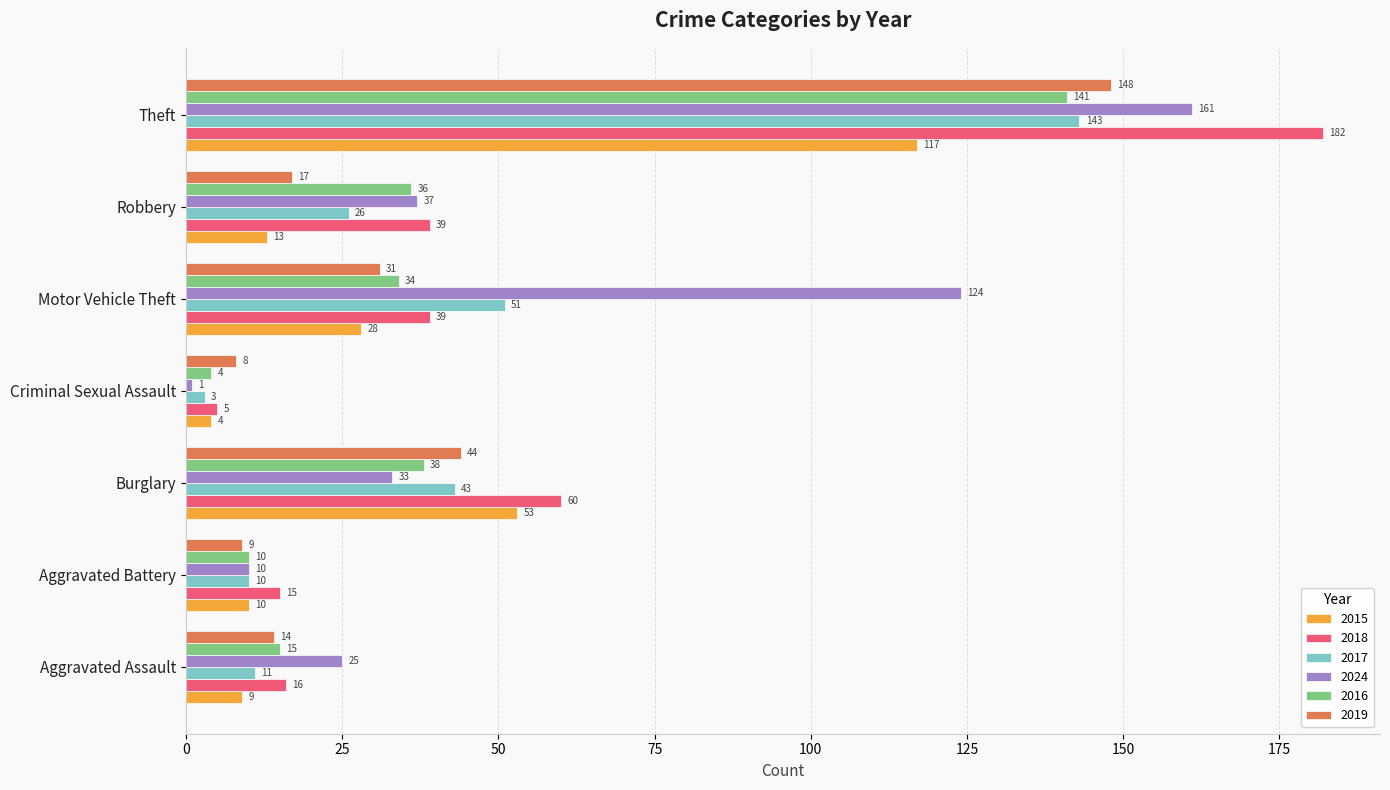

Which series has the largest range (max minus min)?

2018